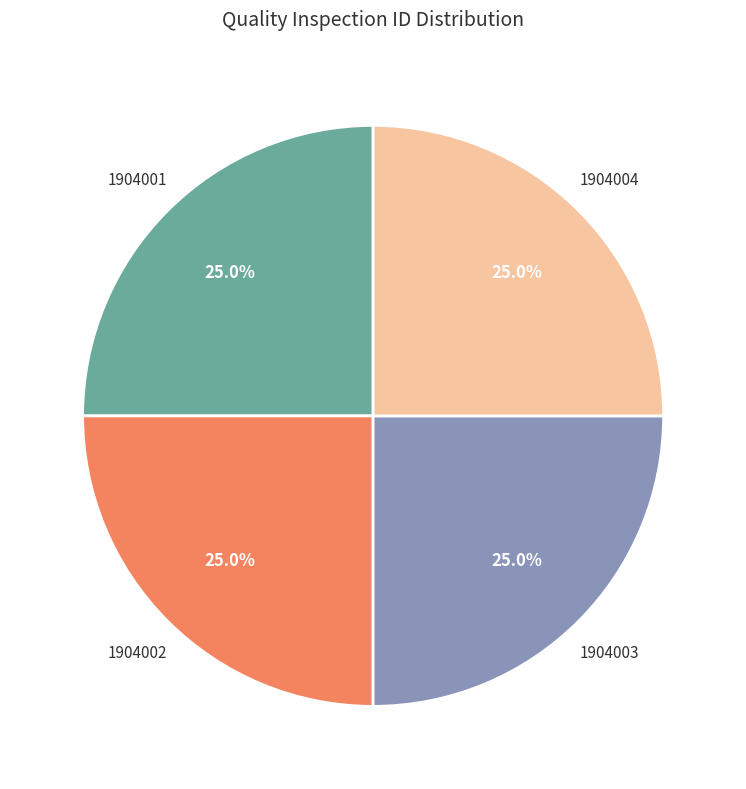

Is there a majority slice in this chart?

No